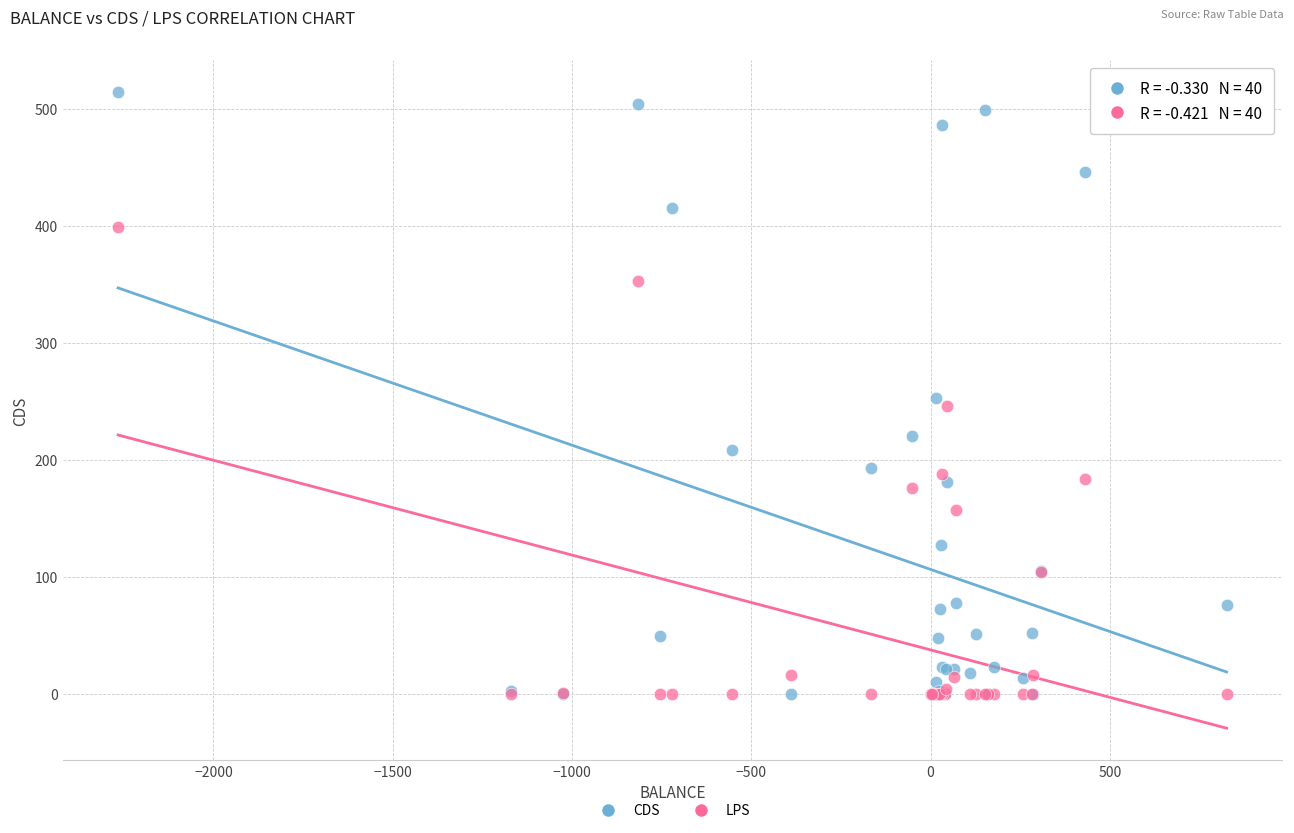

Which series has the largest Y range (max minus min)?

CDS